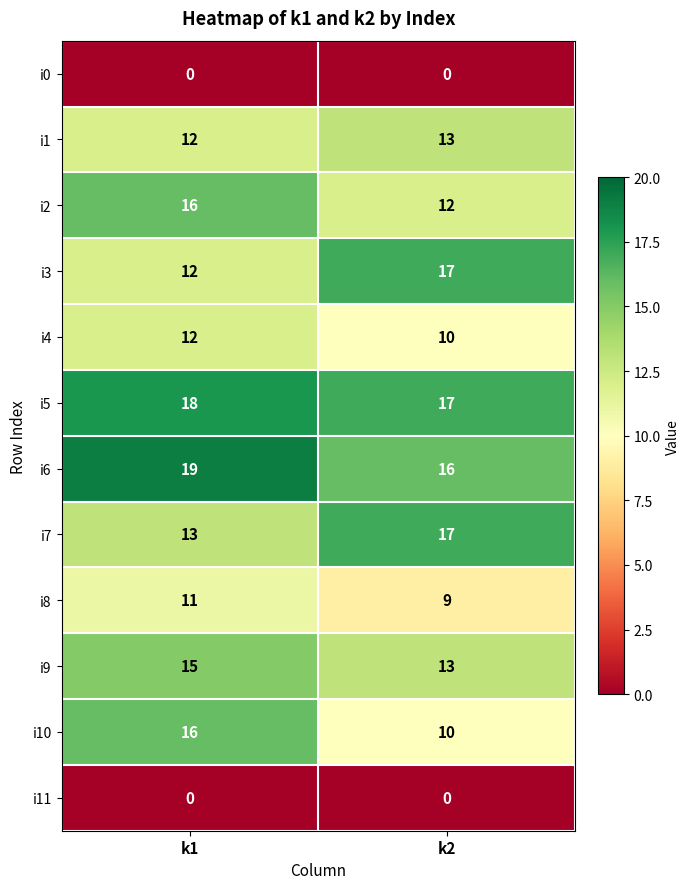

What is the spread (max minus min) of values at k1?

19